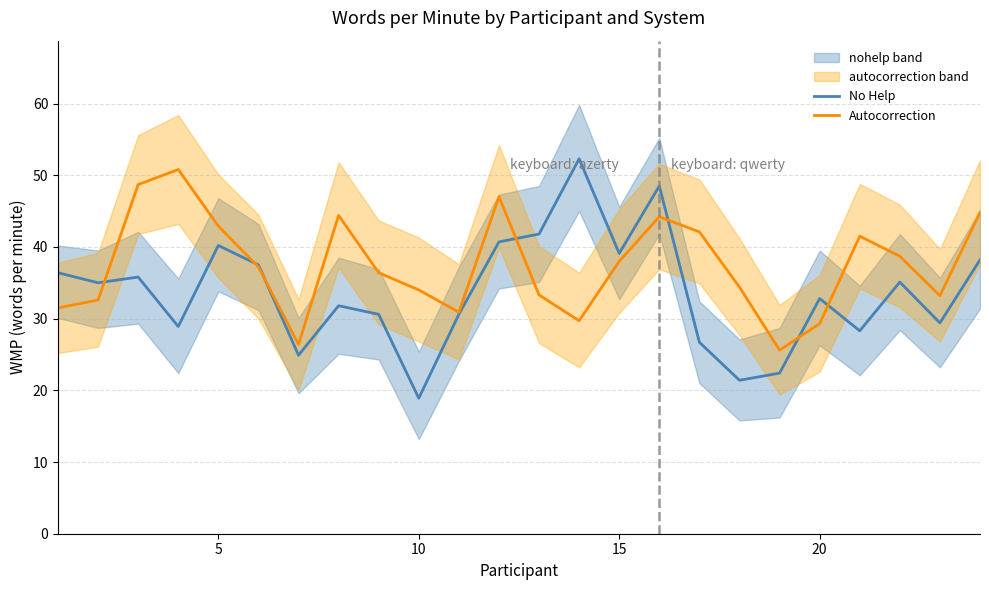

What is the average value of the Autocorrection series?

37.4